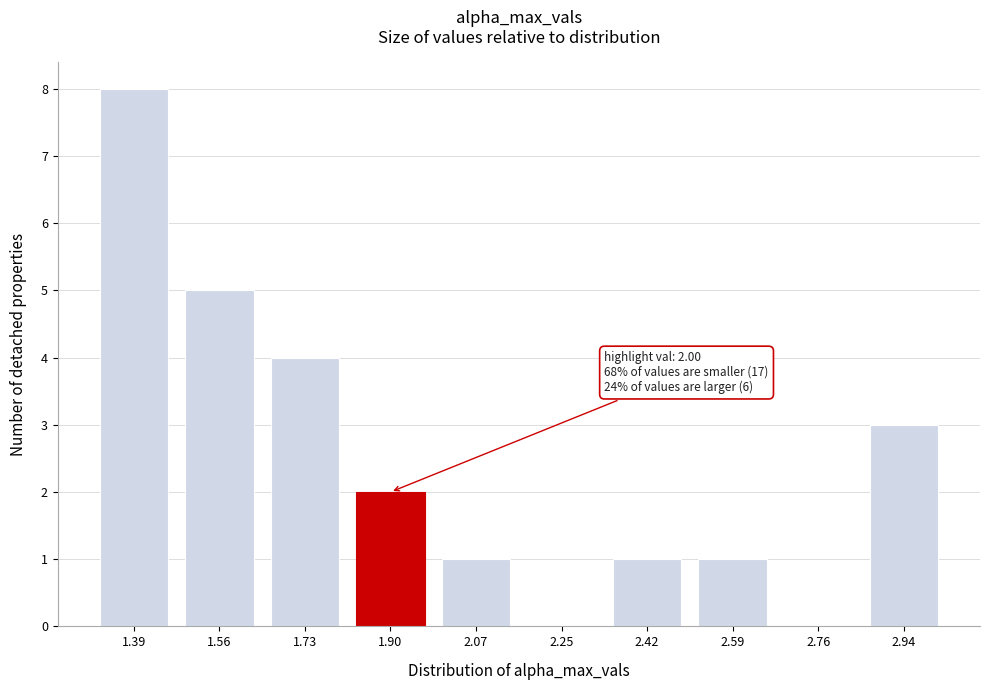

Reading left to right, transcribe all the data shown in this chart.

1.39=8	1.56=5	1.73=4	1.90=2	2.07=1	2.25=0	2.42=1	2.59=1	2.76=0	2.94=3